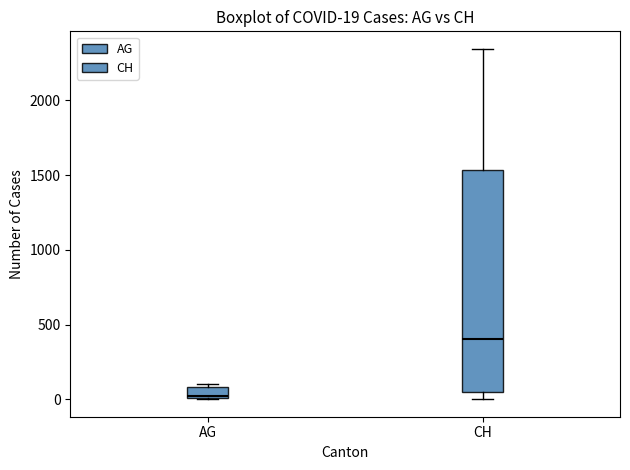

Which box's median line is the lowest?

AG